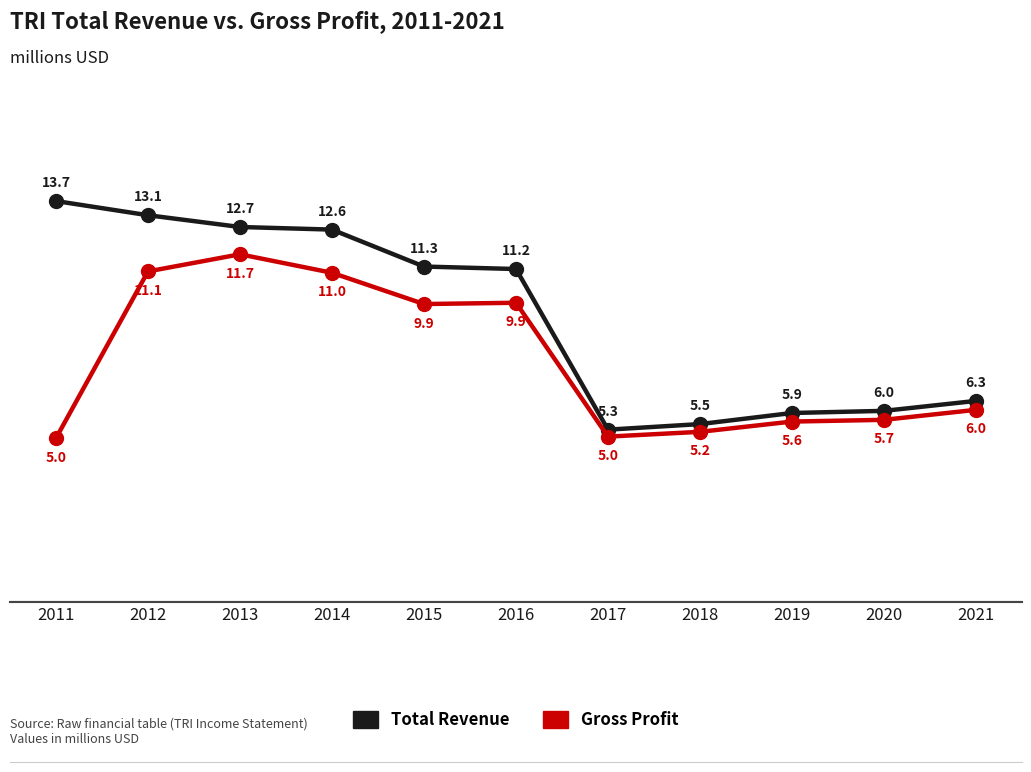

Where is Total Revenue nearest to the value 9?

2016